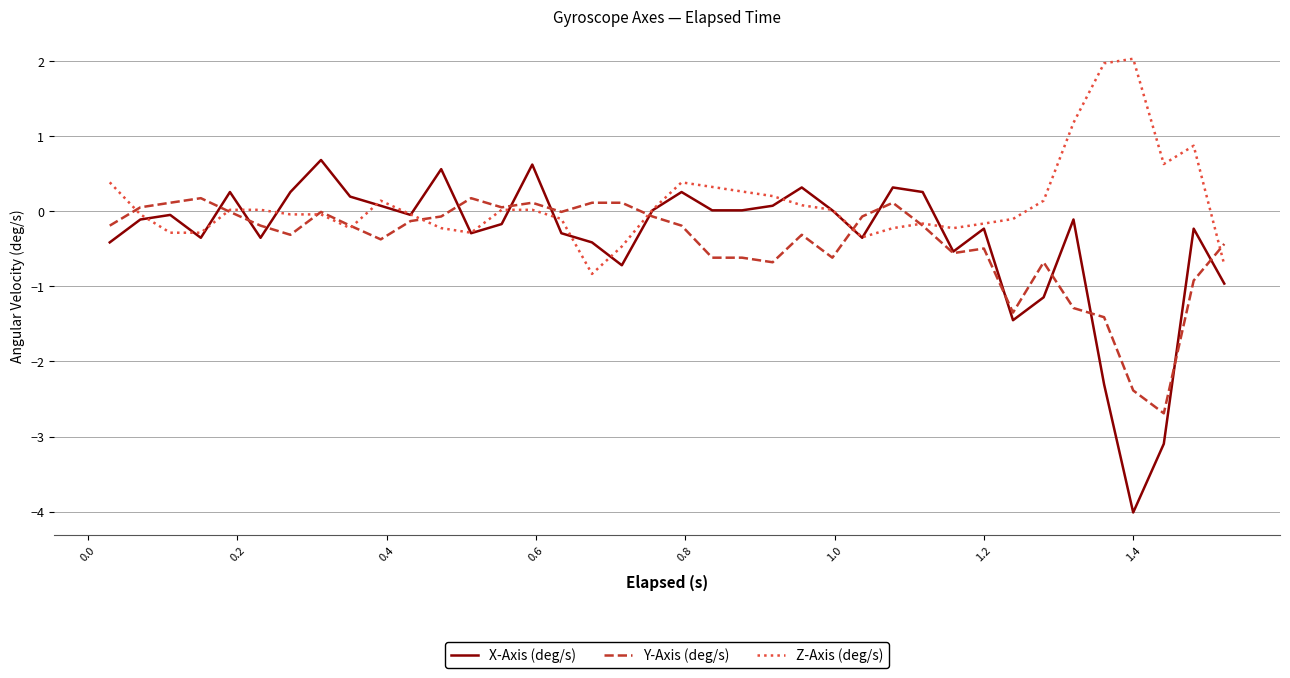

What is the minimum value for X-Axis (deg/s)?

-4.0